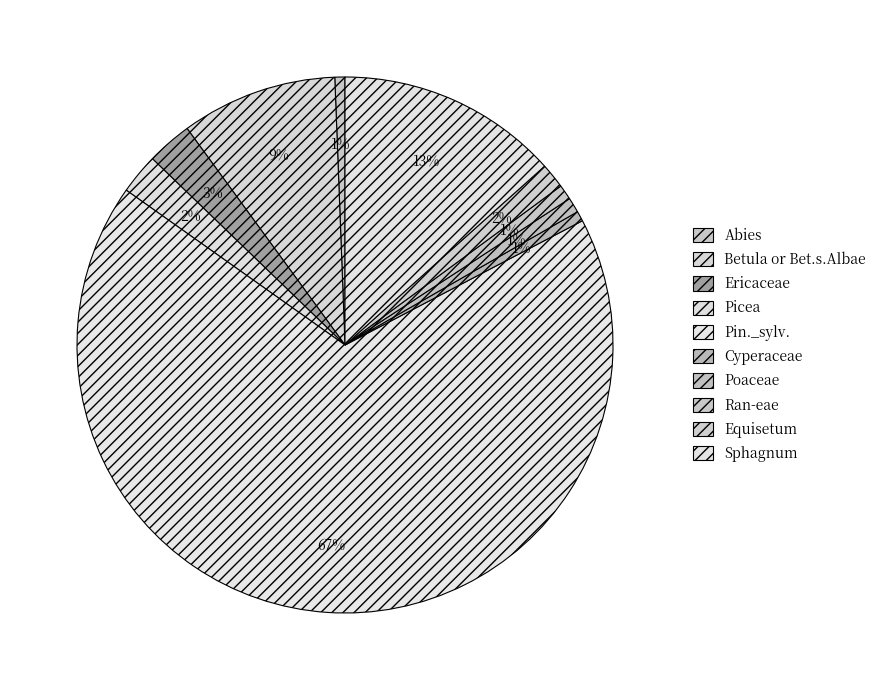

How many segments does this pie chart have?

10